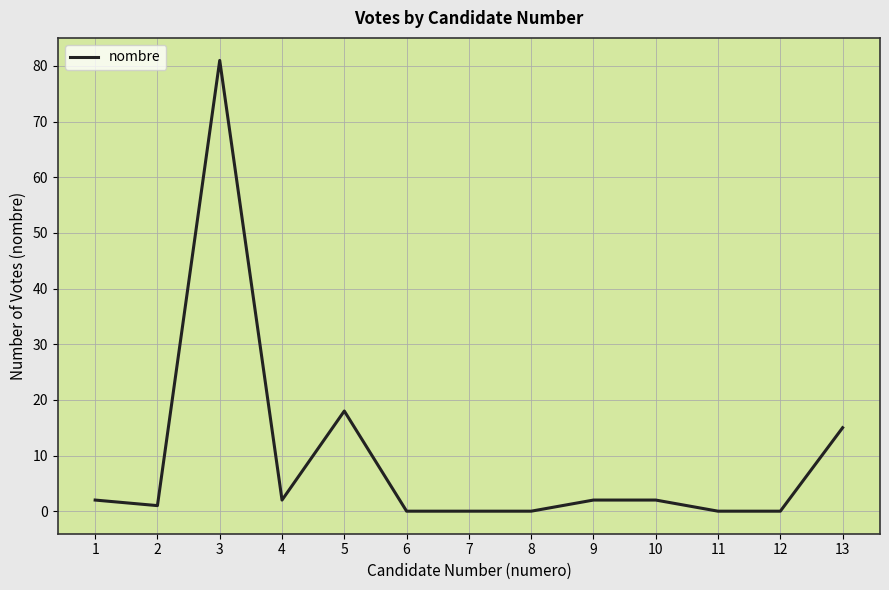

At which category does the data reach its first local valley?

2